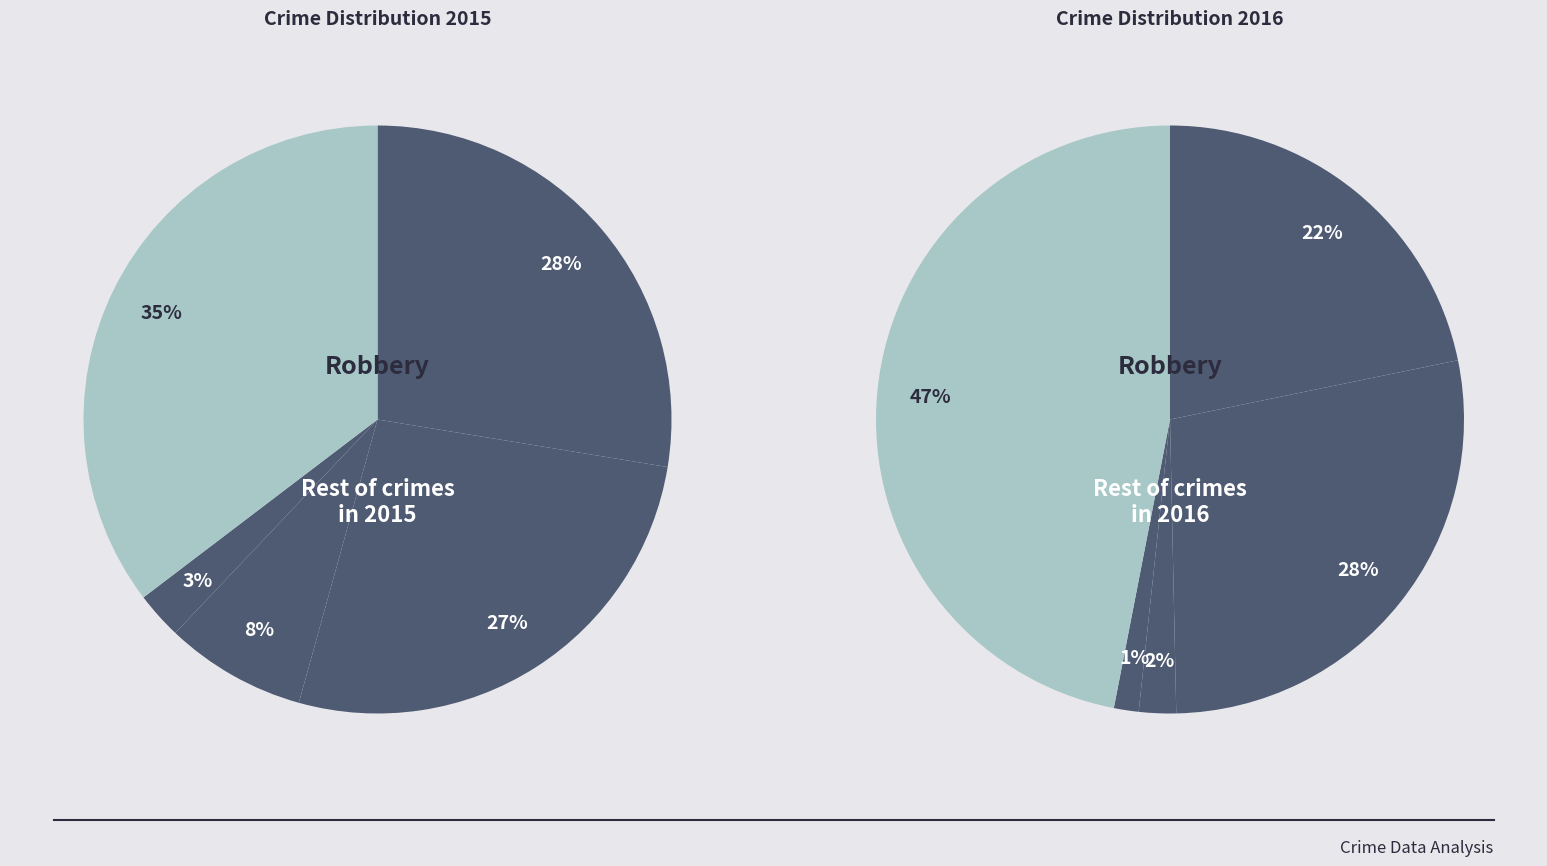

Which slice is the largest?

Robbery